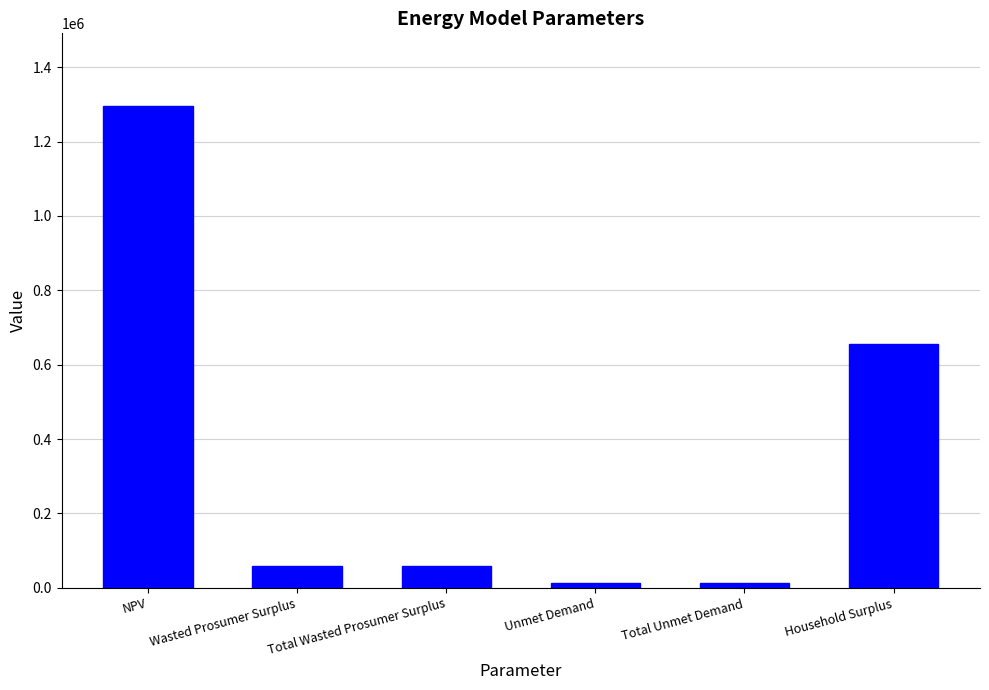

What value does the data have at Total Unmet Demand?

12151.0